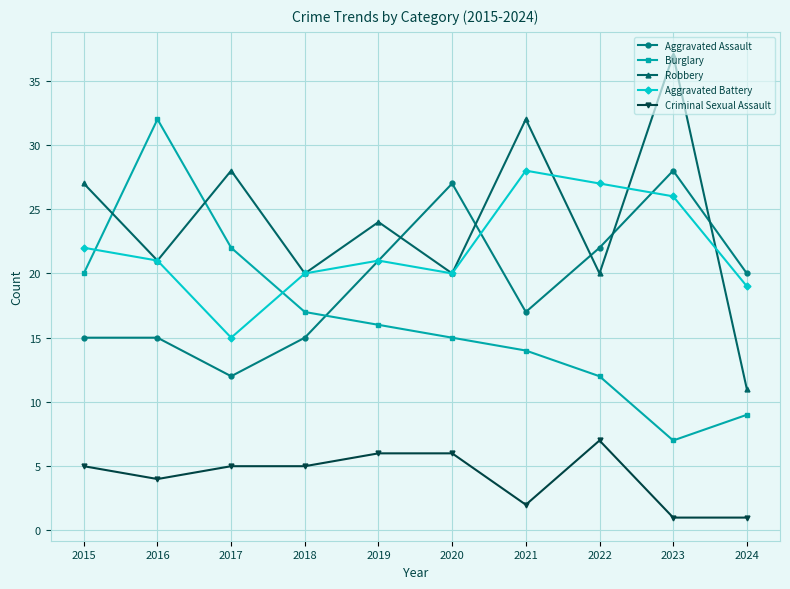

What is the greatest value displayed?

37